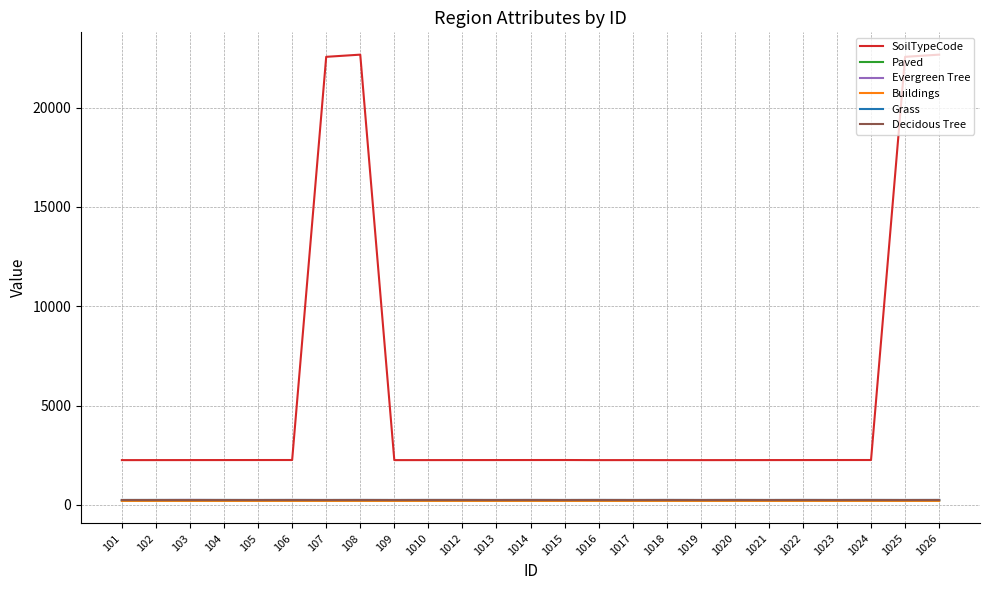

How many times do Evergreen Tree and Grass cross each other?

2